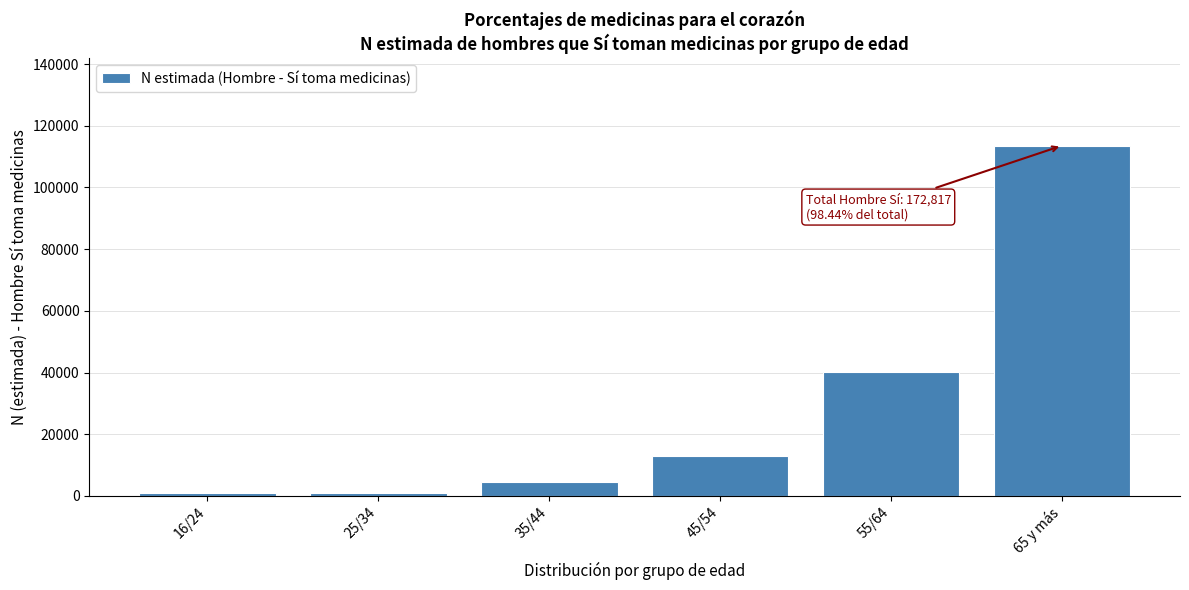

Which has a higher value, 45/54 or 35/44?

45/54